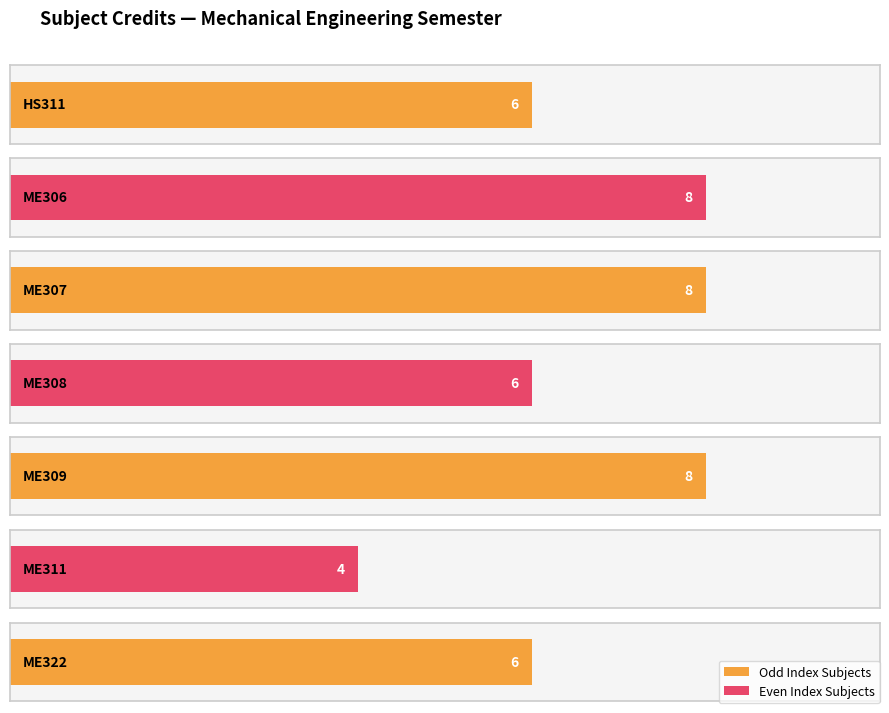

How many values are below 6?

1